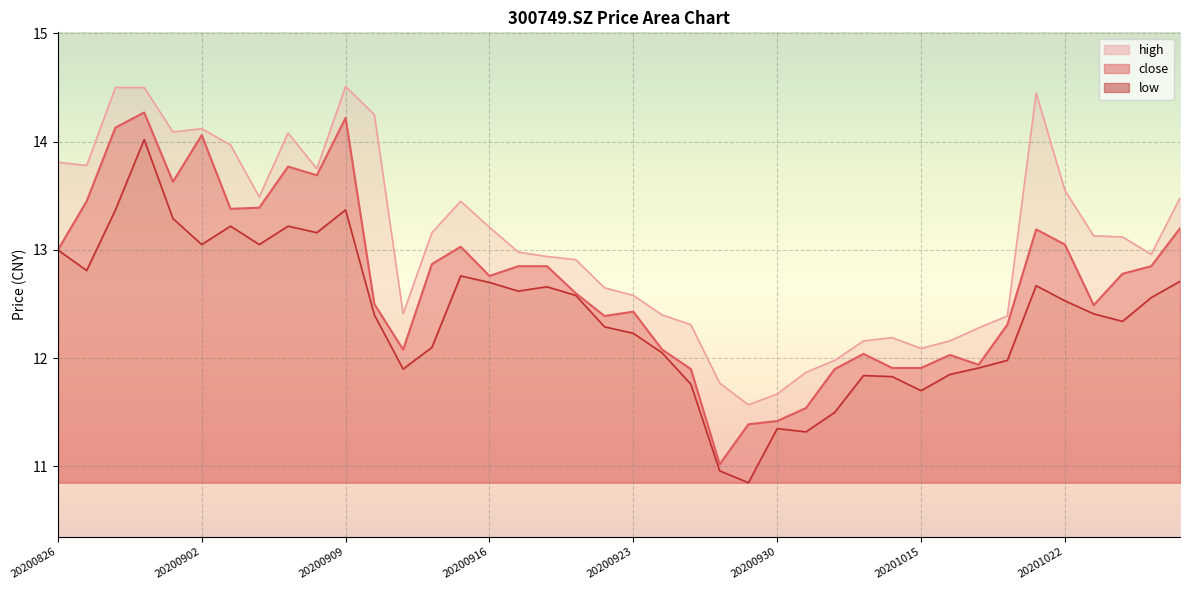

What is the difference between the close values at 20200917 and 20200907?

0.9